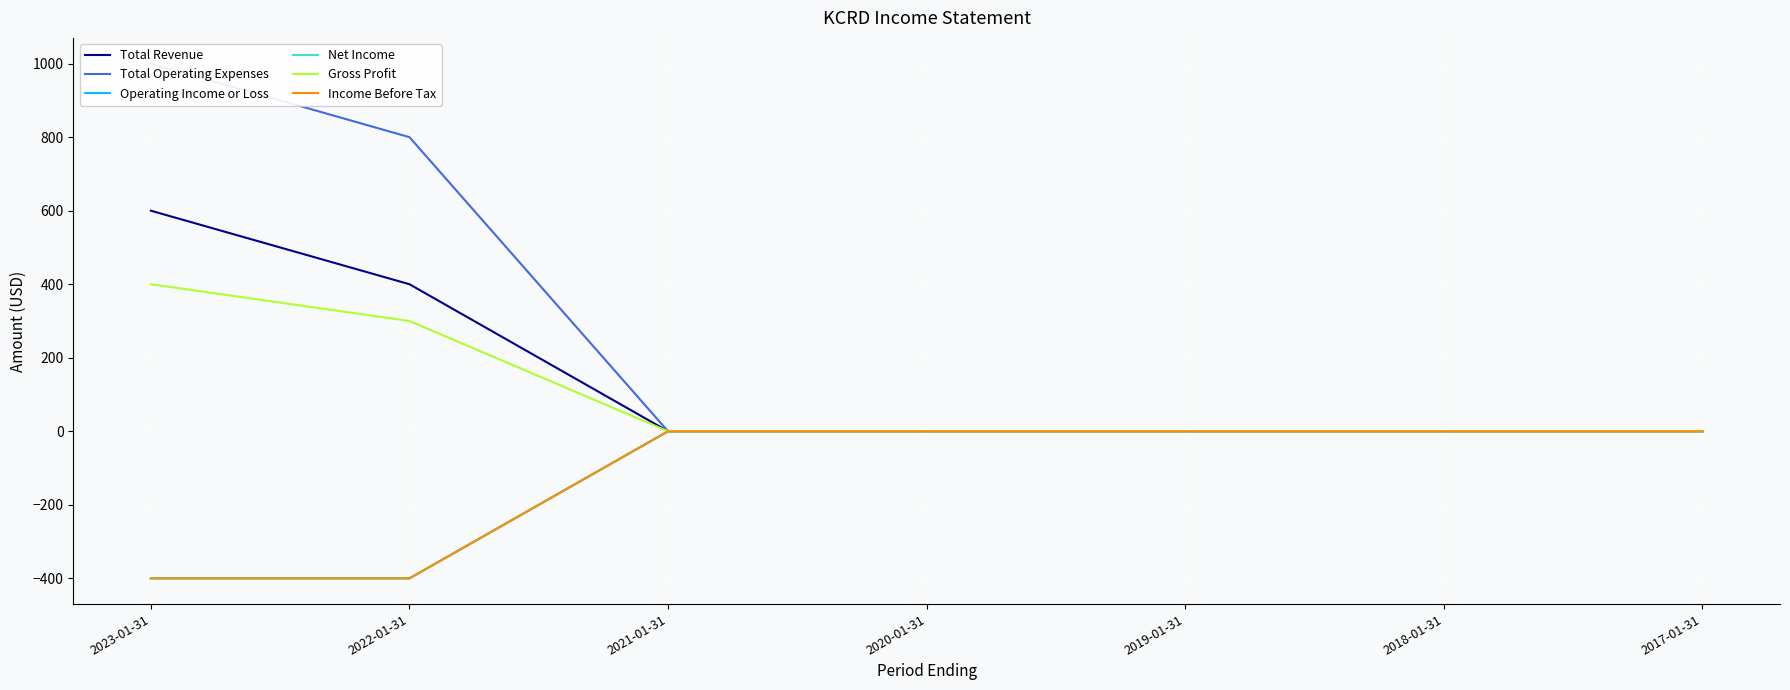

At which label does Income Before Tax reach its peak?

2021-01-31